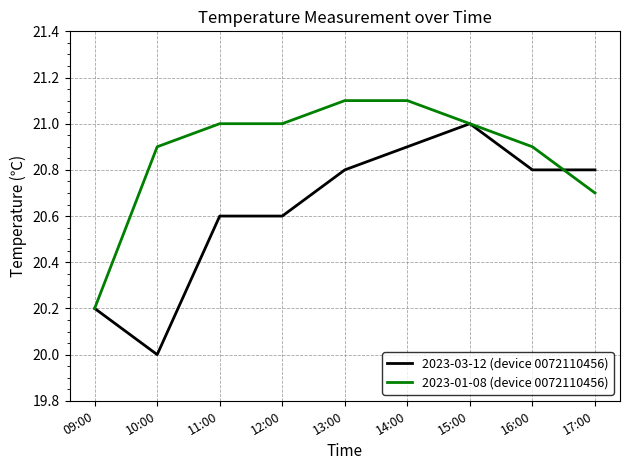

The 2023-01-08 (device 0072110456) series shows 33.5 at 15:00. True or false?

False